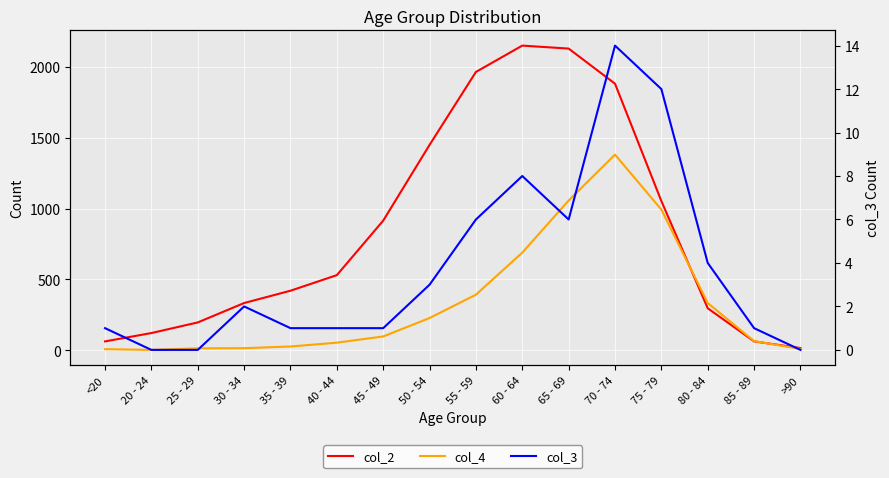

Which category has the lowest value in the col_3 series?

20 - 24